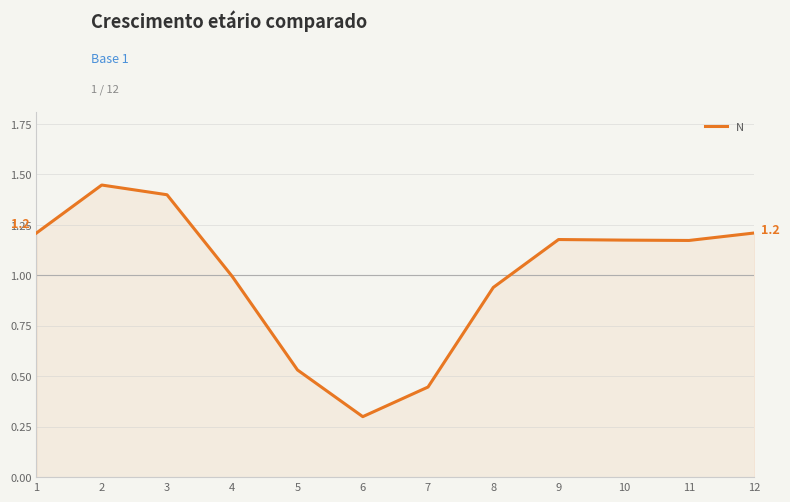

True or false: there are more than 2 points higher than both neighbors.

False